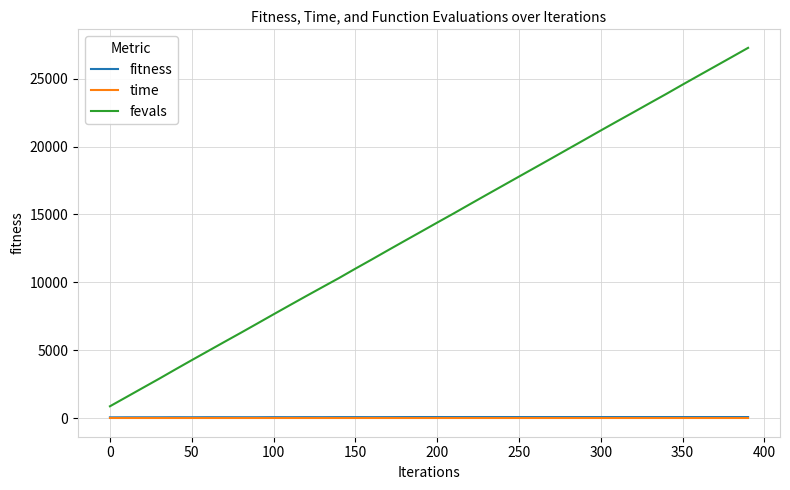

Which series has the largest range (max minus min)?

fevals